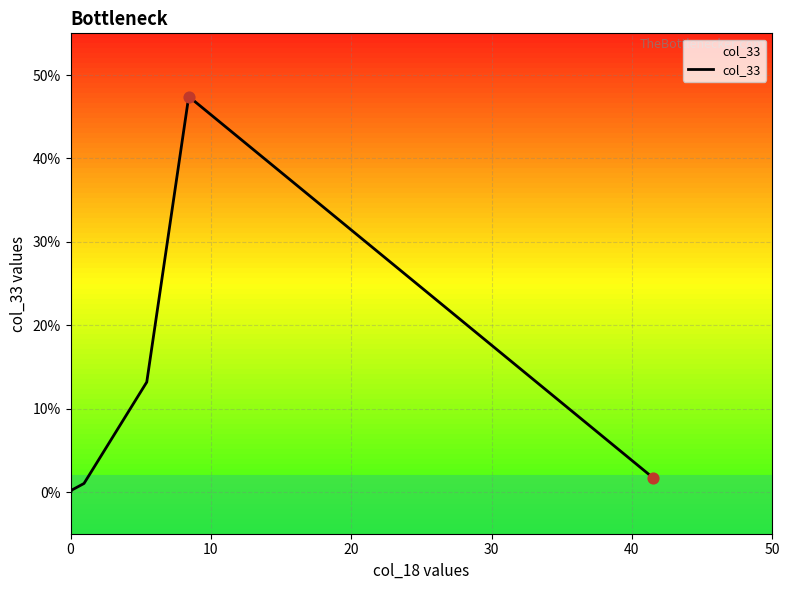

What is the greatest value displayed?

47.4